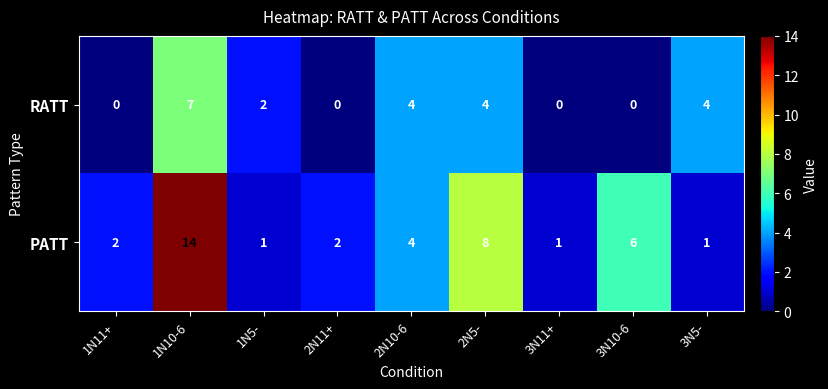

The PATT series shows 8 at 2N5-. True or false?

True